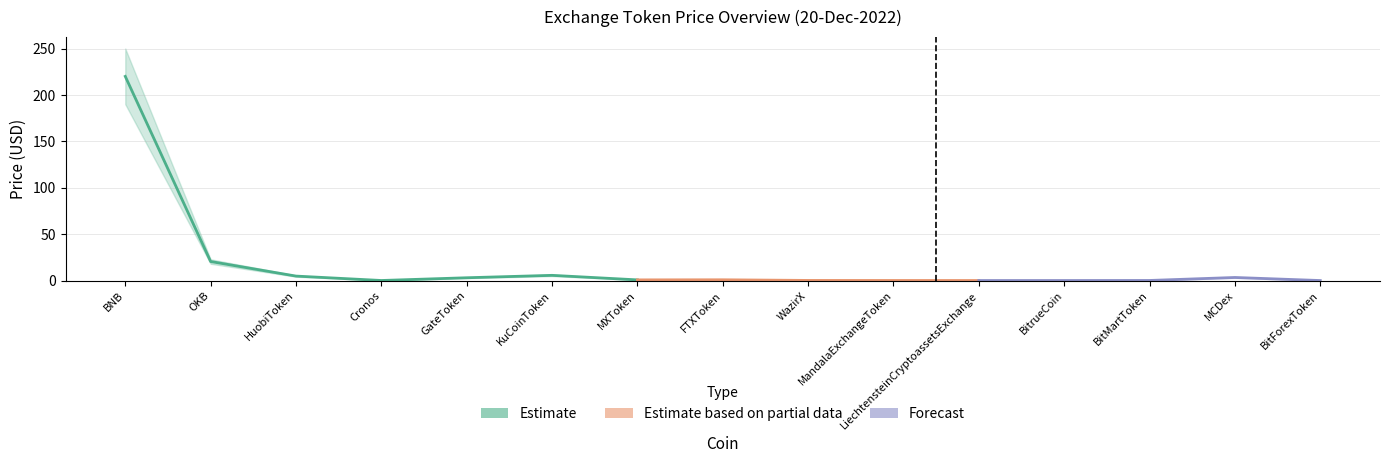

Which category has the lowest value across all series?

BitForexToken